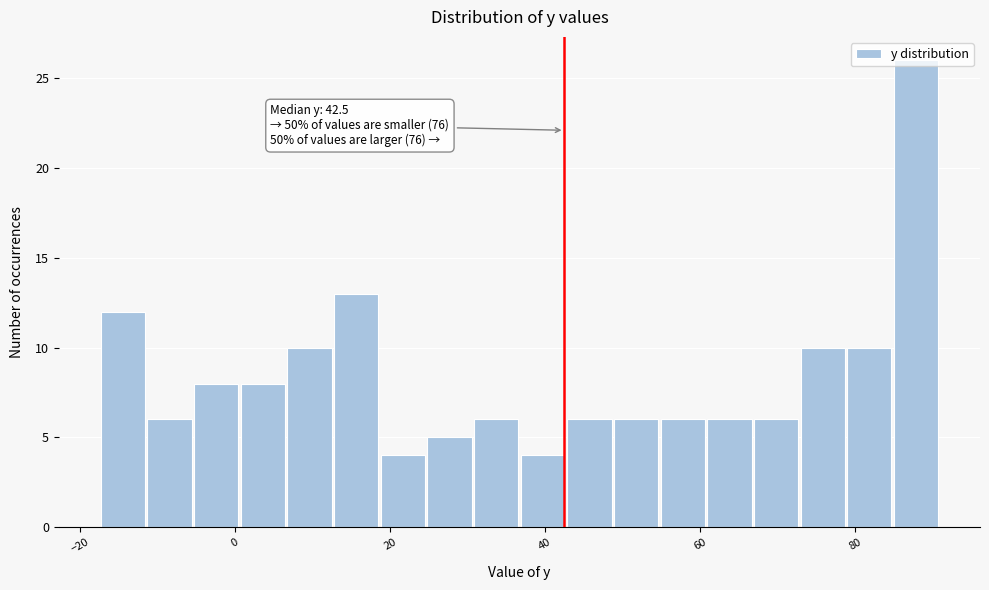

Around what value on the x-axis is the tallest bar? Give the approximate position of its centre, as read against the axis.

88